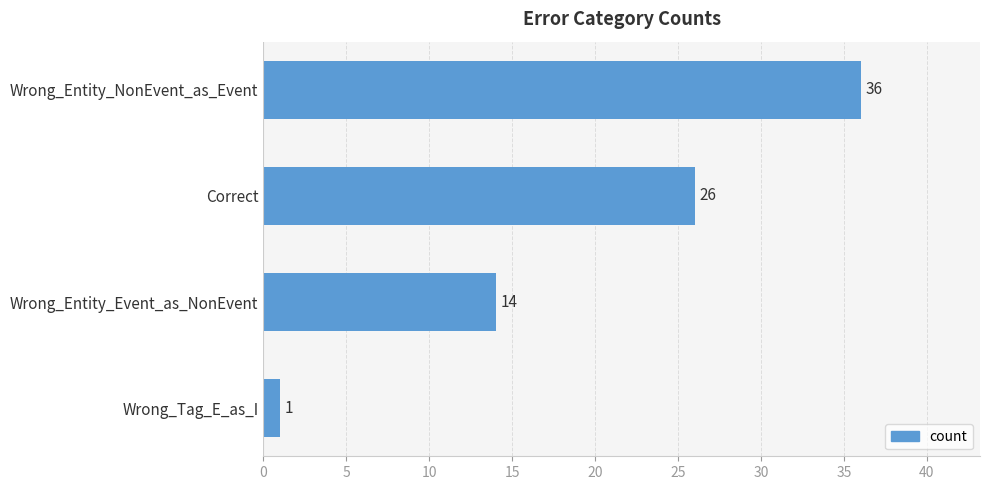

List the labels in order of value, smallest first.

Wrong_Tag_E_as_I, Wrong_Entity_Event_as_NonEvent, Correct, Wrong_Entity_NonEvent_as_Event